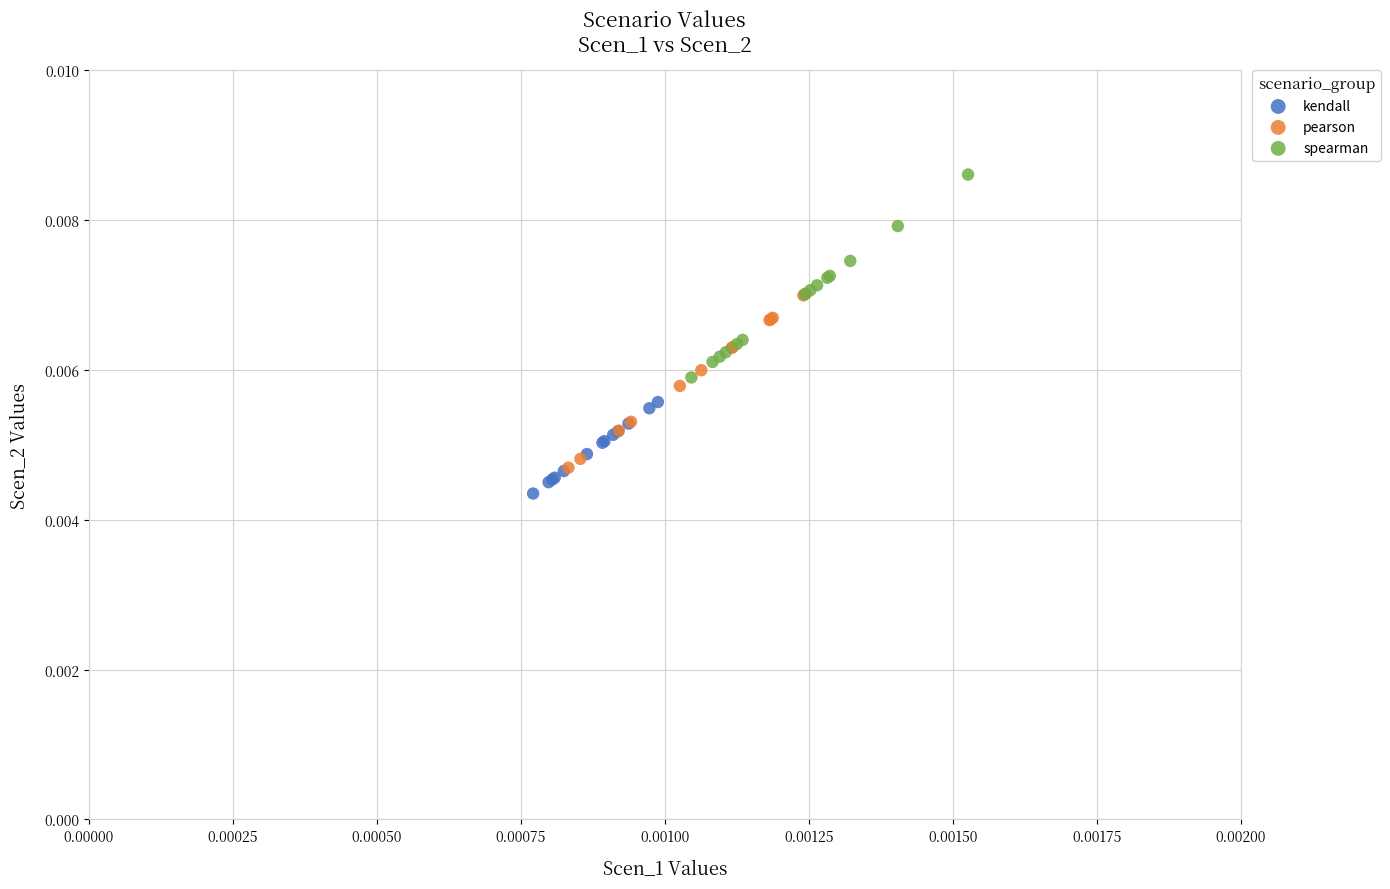

What are all the series names shown in the legend?

kendall, pearson, spearman